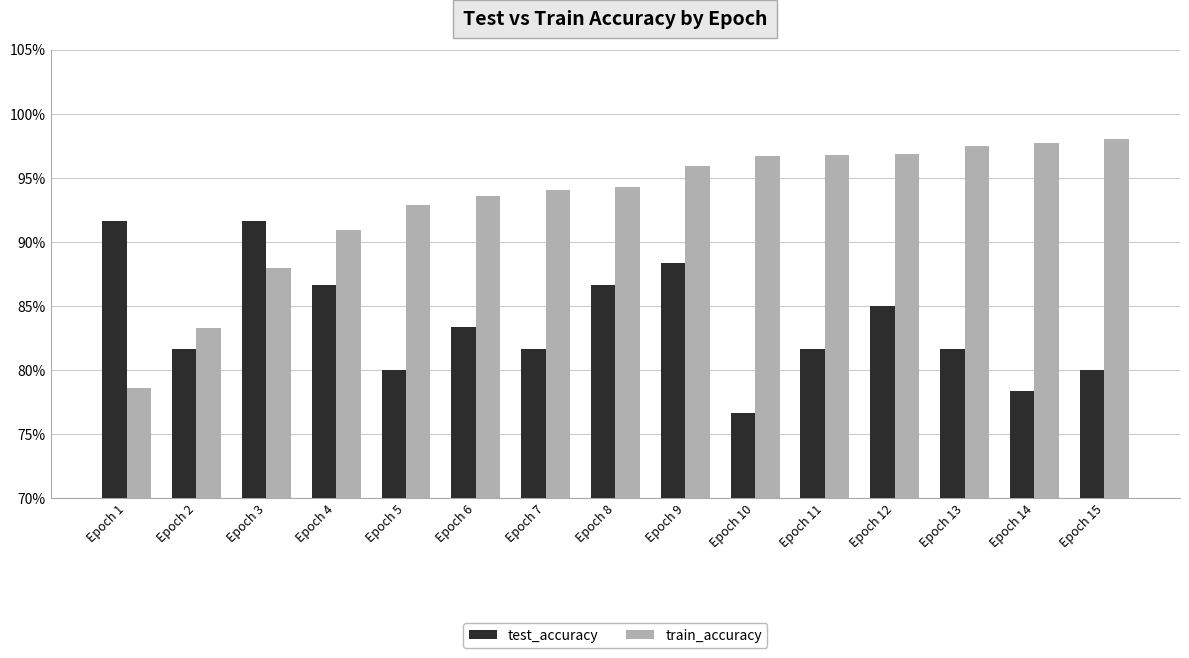

What is the lowest value of the test_accuracy series?

0.8